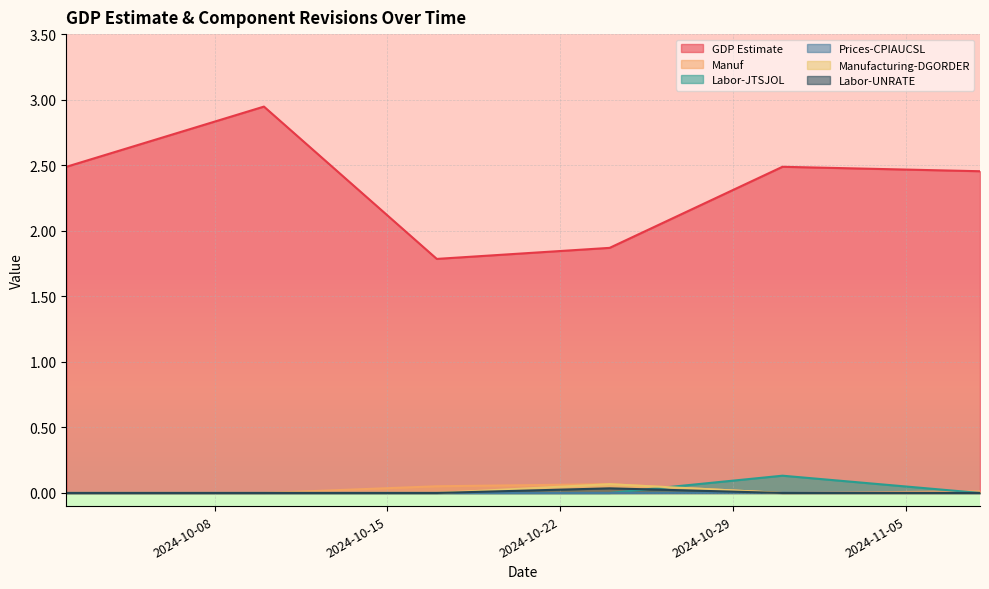

Which series has the widest spread of values?

GDP Estimate